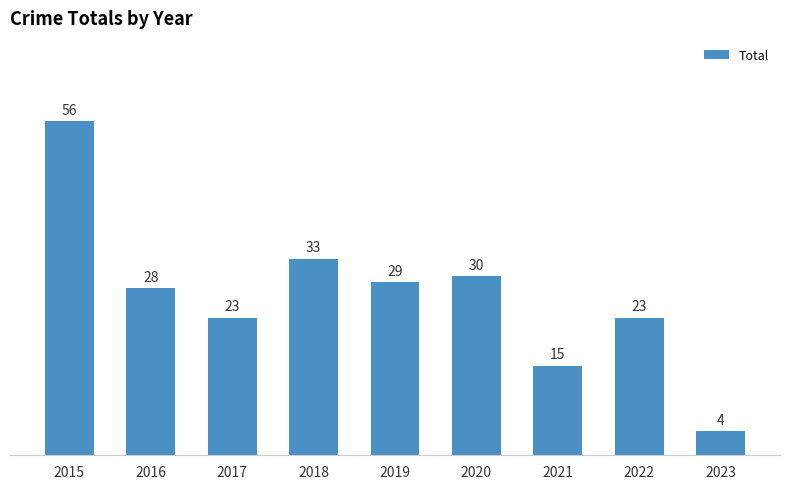

Reading left to right, what are all the values shown in this chart?

56	28	23	33	29	30	15	23	4